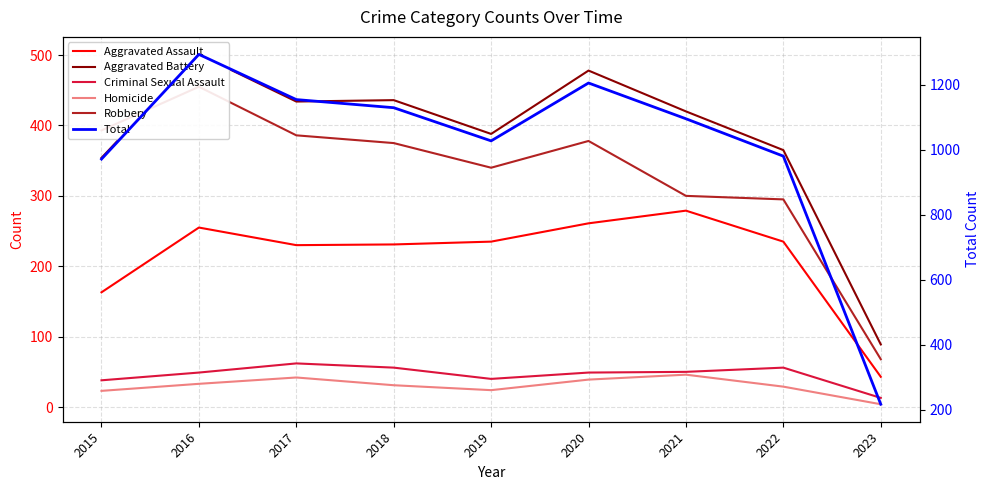

What value does the Robbery series have at 2019, to the nearest 5?

340